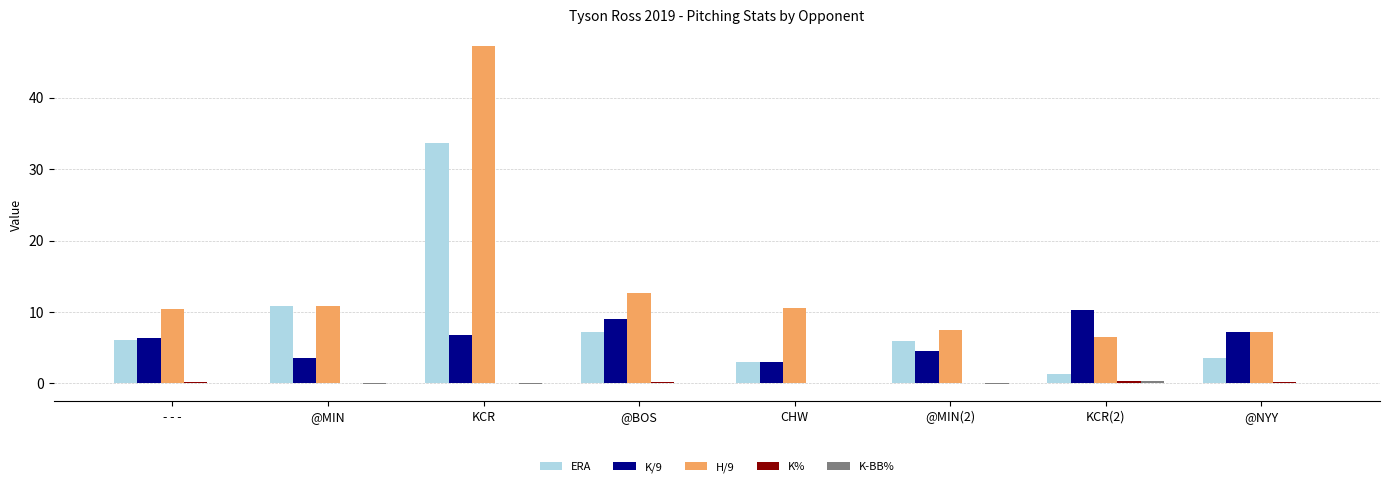

Which series has the widest spread of values?

H/9